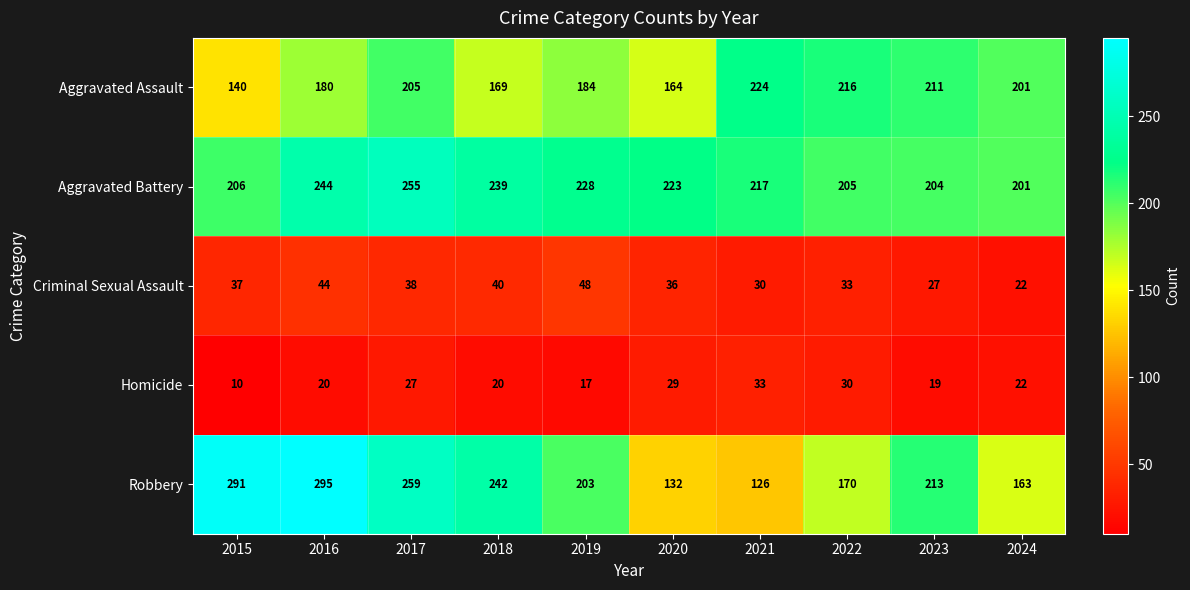

Where does the Homicide series first go above 22?

2017